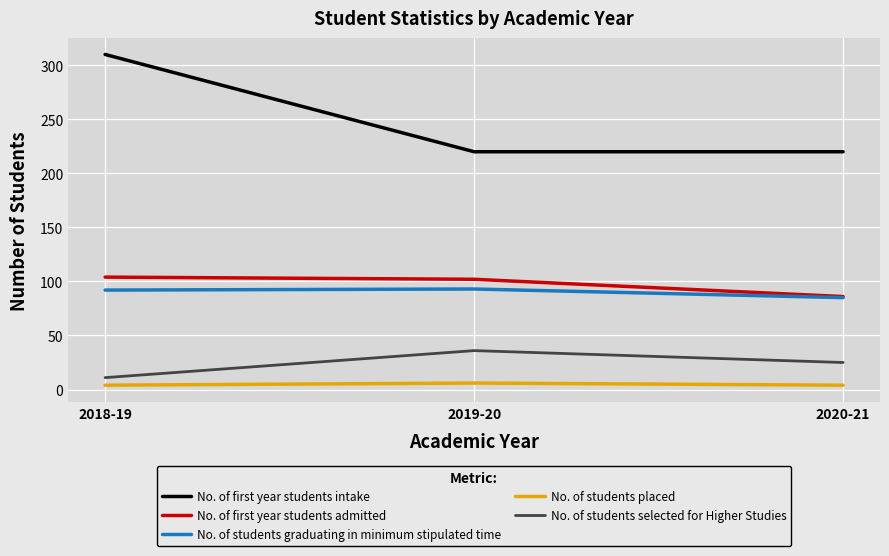

What is the maximum value shown in the chart?

310